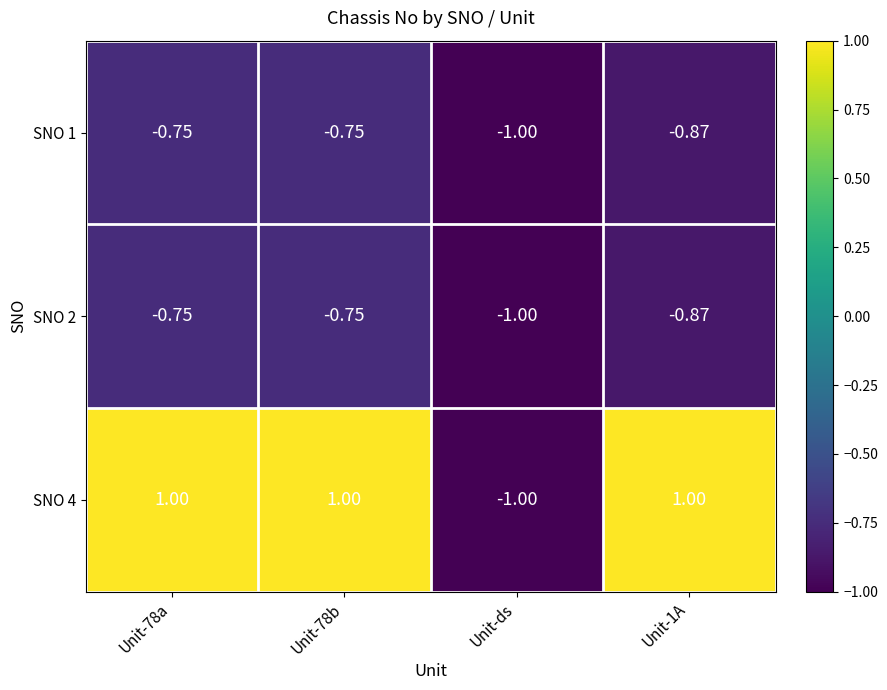

Which category has the lowest value in the SNO 4 series?

Unit-ds